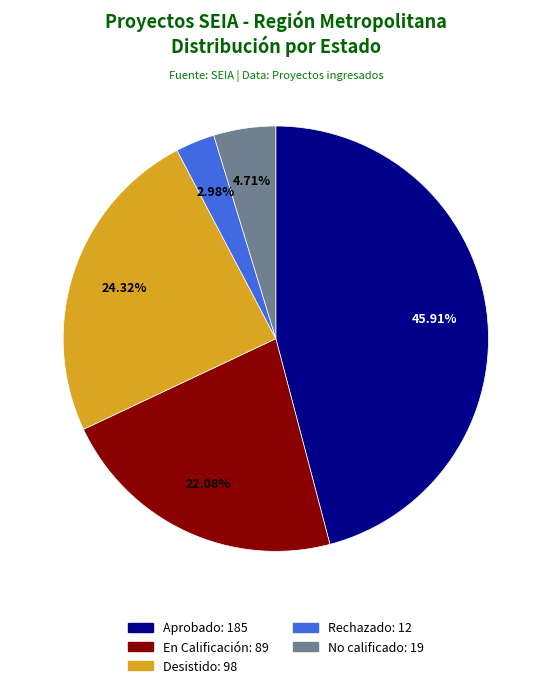

Which category has the biggest portion of the pie?

Aprobado